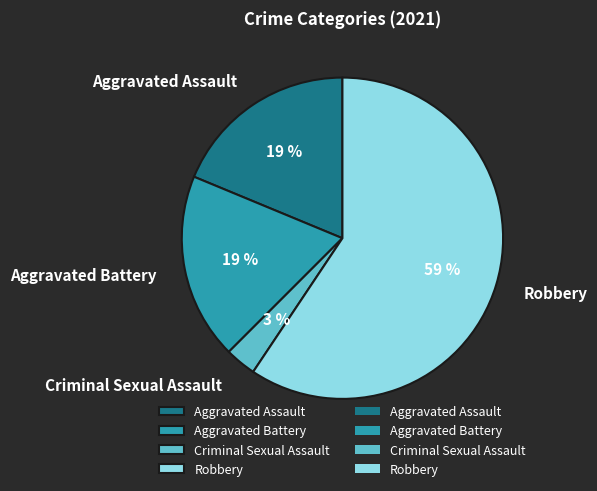

To the nearest percent, what is the average slice percentage?

25%